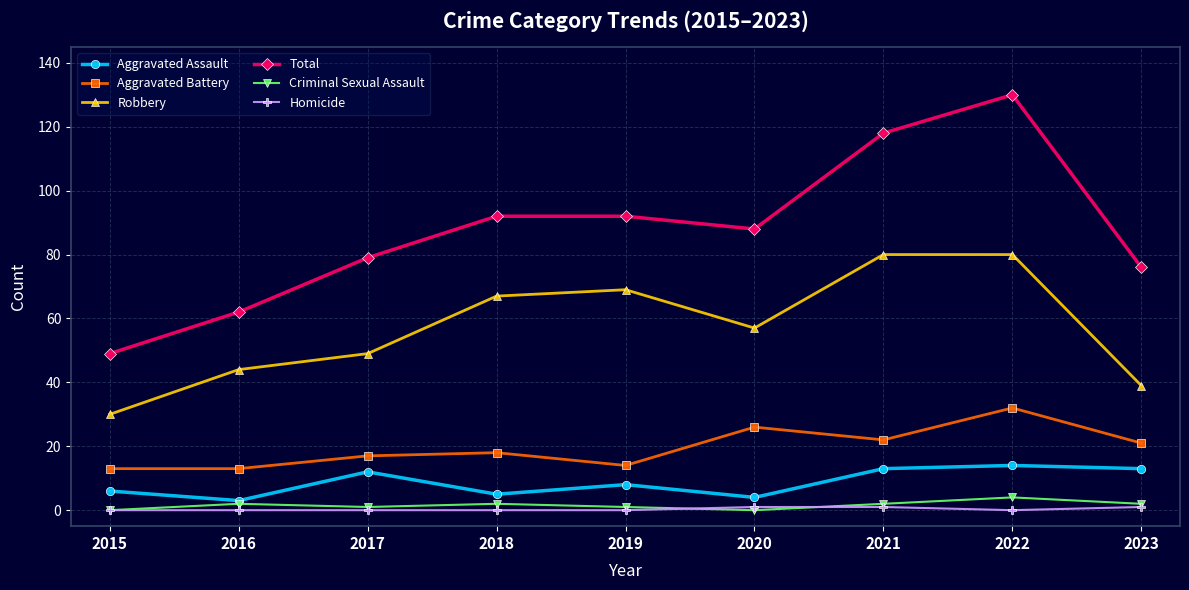

Which series has the widest spread of values?

Total